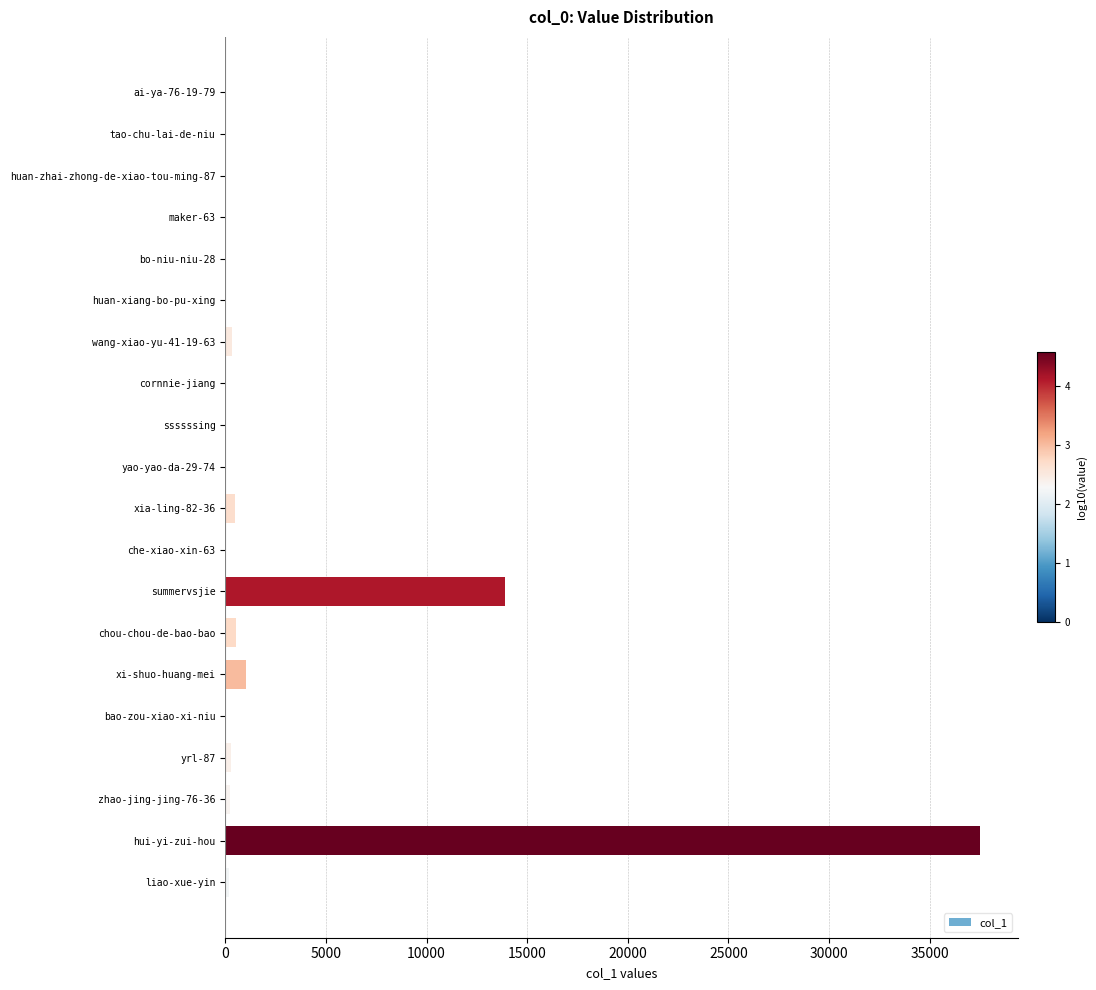

At which label is the value closest to 18749?

summervsjie